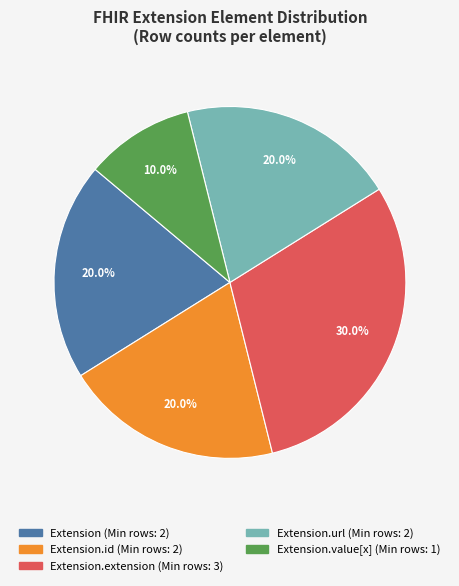

Is there any slice that represents more than half of the pie?

No